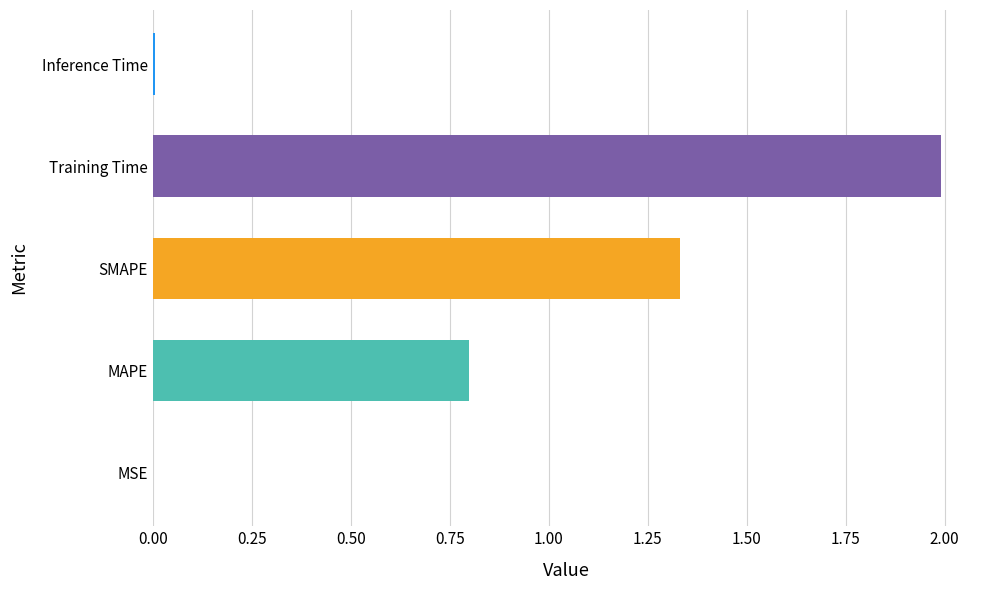

The value at MAPE is 0.2. True or false?

False